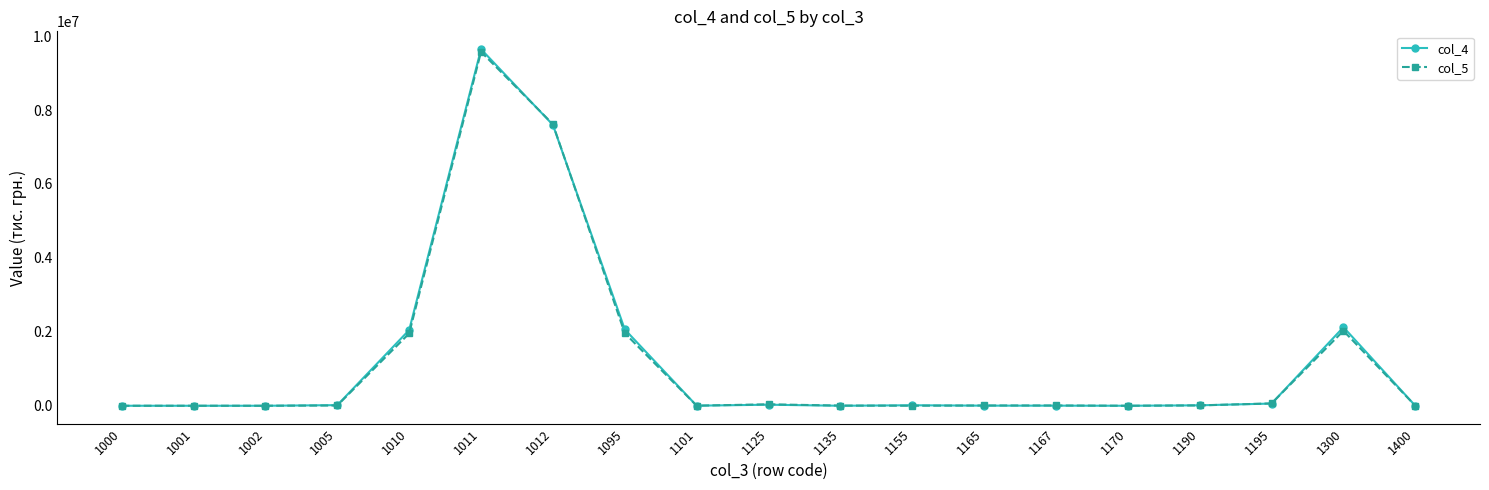

At which category is the sum across all series the highest?

1011